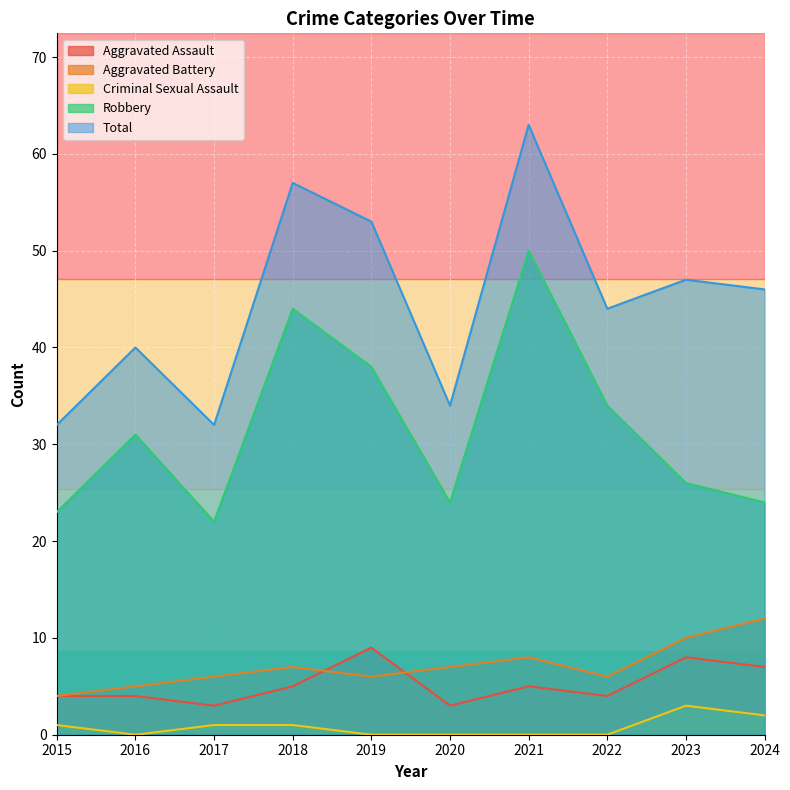

What is the average value of the Criminal Sexual Assault series?

1